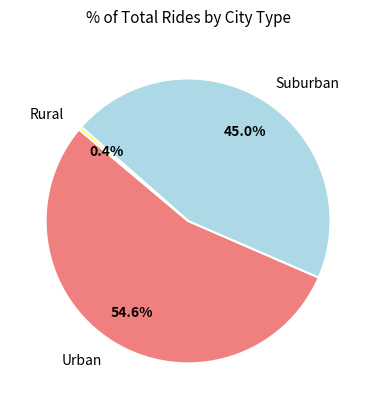

Which has a higher value, Urban or Rural?

Urban